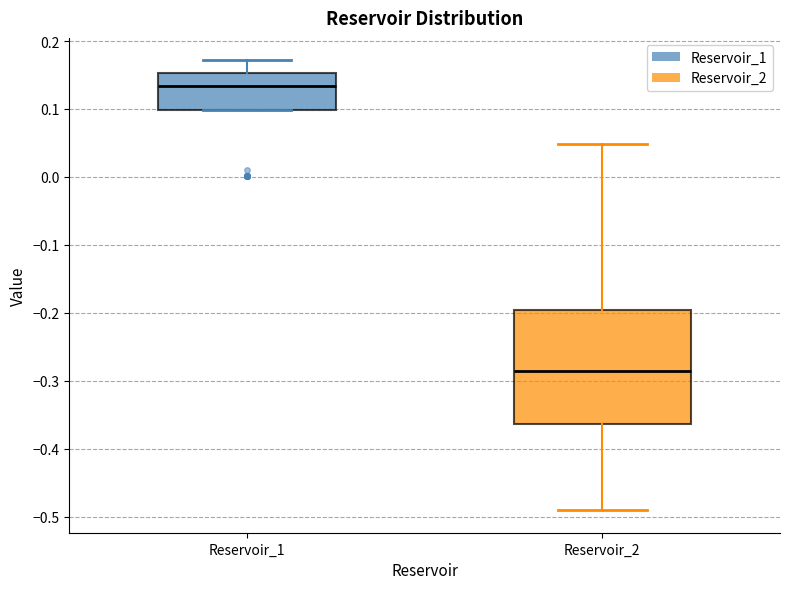

Reading left to right, transcribe this box plot: for each box, give where its median line is, the range the box spans, and where its two whiskers end, as read against the y-axis. The values are not printed on the chart, so give them approximately, as read against the axis.

Reservoir_1: median 0.13, box 0.10 to 0.15, whiskers 0.10 to 0.17
Reservoir_2: median -0.29, box -0.36 to -0.20, whiskers -0.49 to 0.05